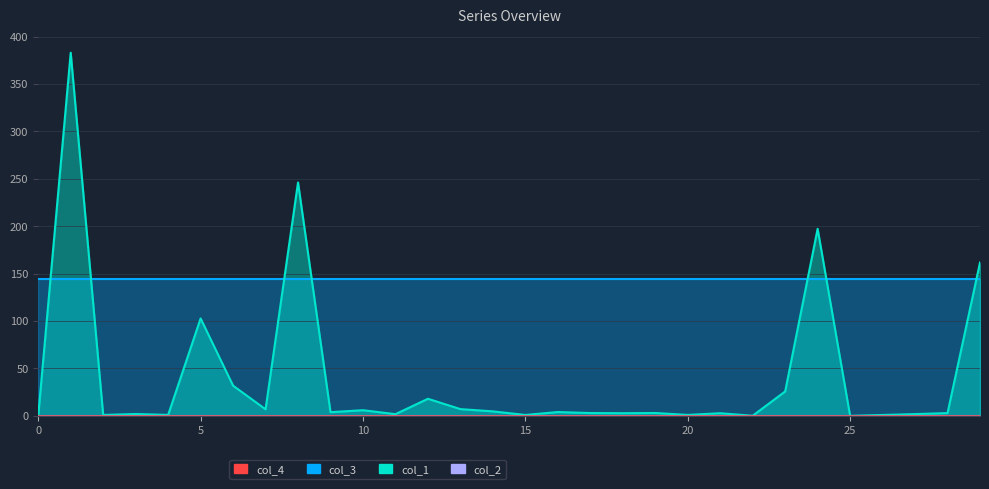

How many intersections are there between col_1 and col_3?

7